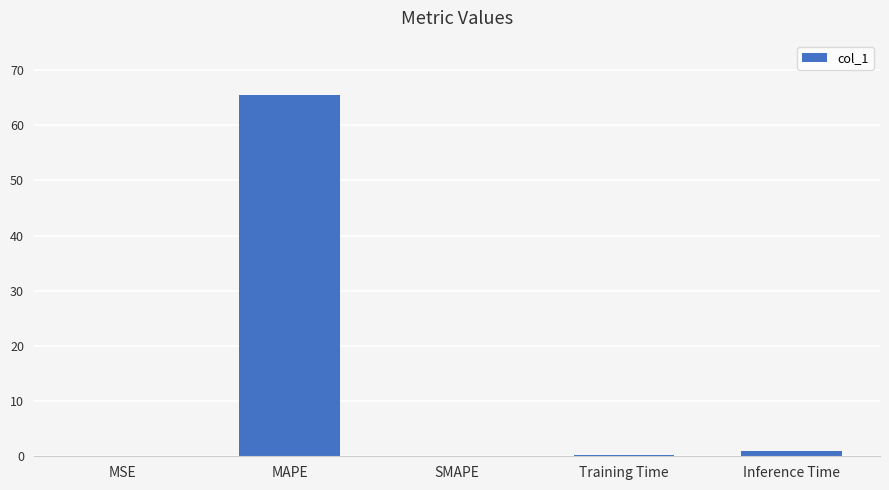

The value at MAPE is 65.5. True or false?

True